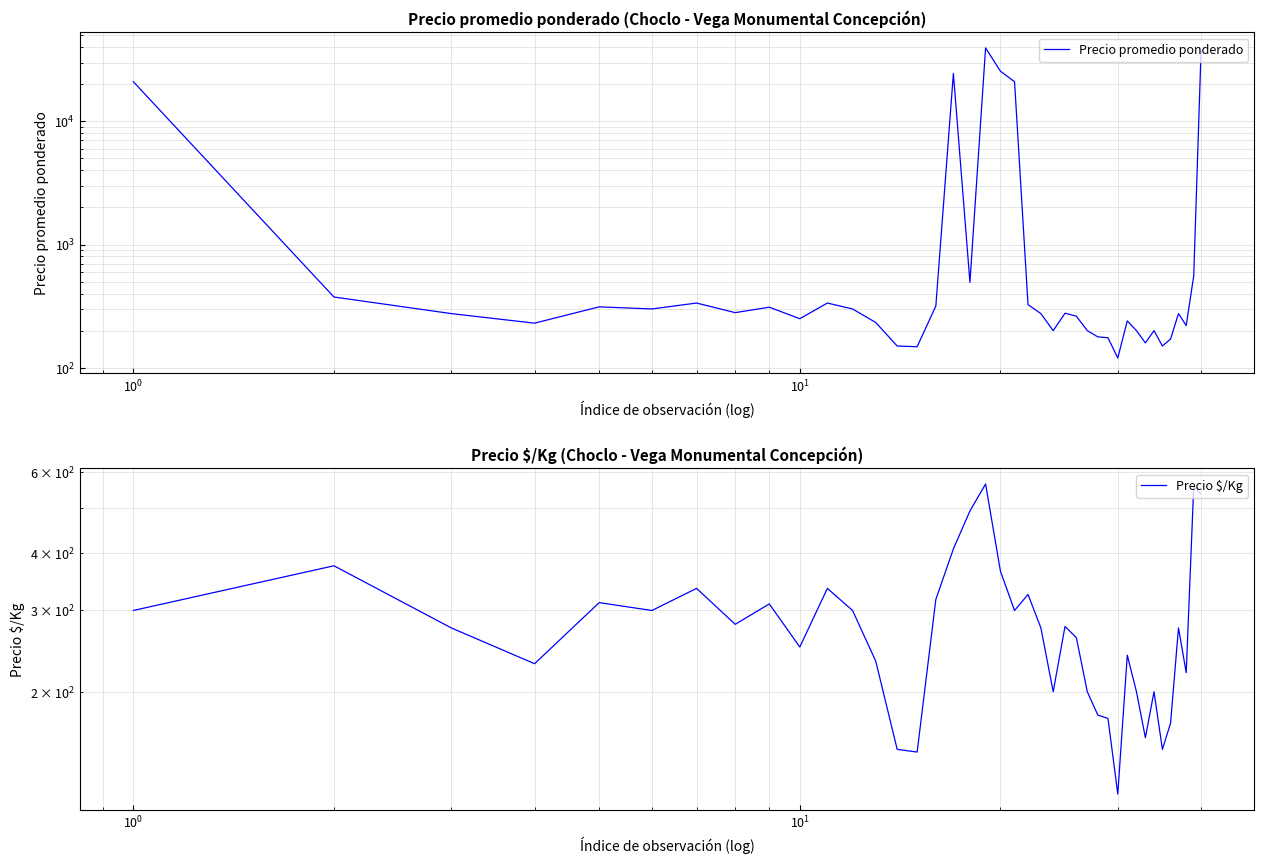

List the series in order of their overall mean, lowest first.

Precio $/Kg, Precio promedio ponderado